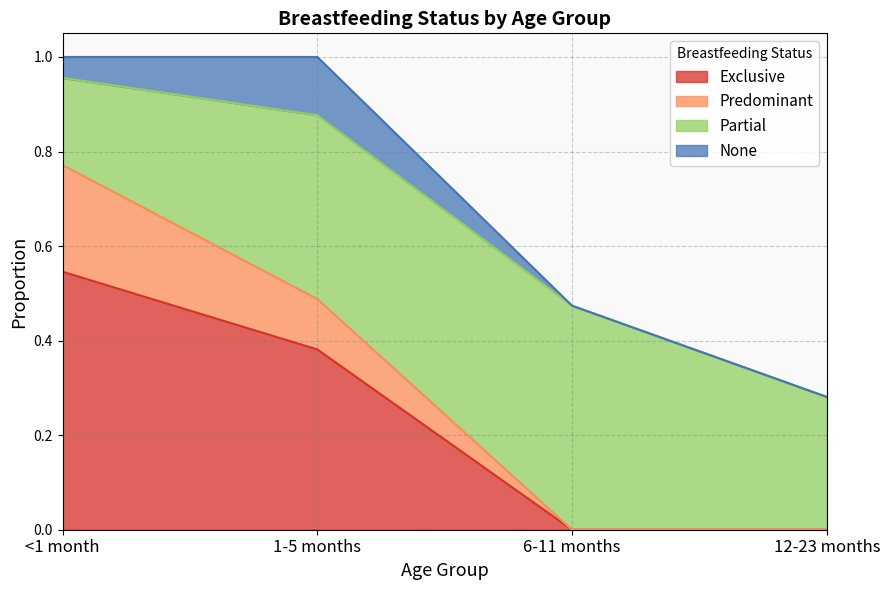

Rank the categories by Predominant value from highest to lowest.

<1 month, 1-5 months, 6-11 months, 12-23 months